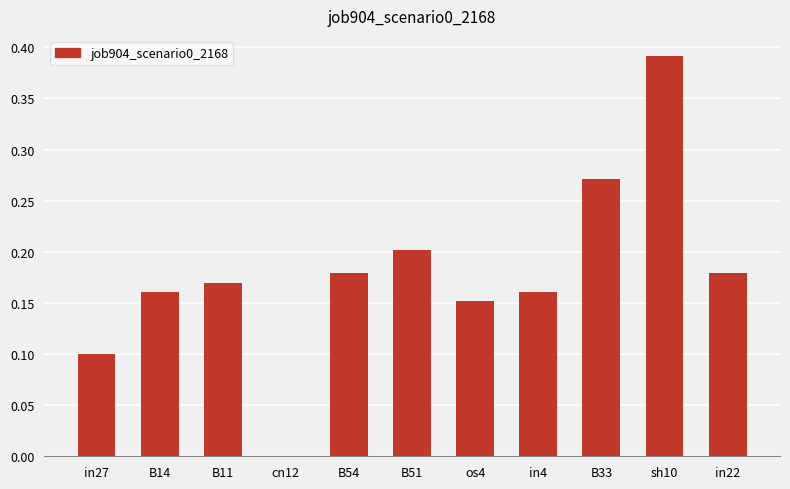

What is the sum of all values?

2.0